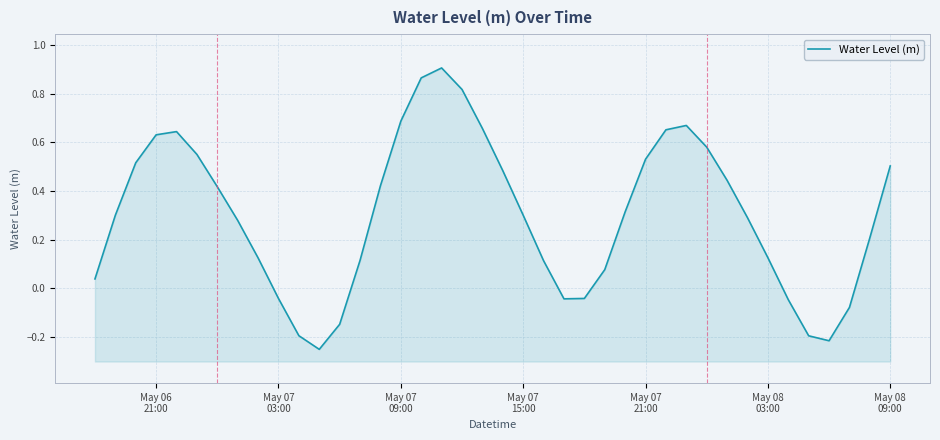

How many points are higher than both their immediate neighbors (excluding endpoints)?

3